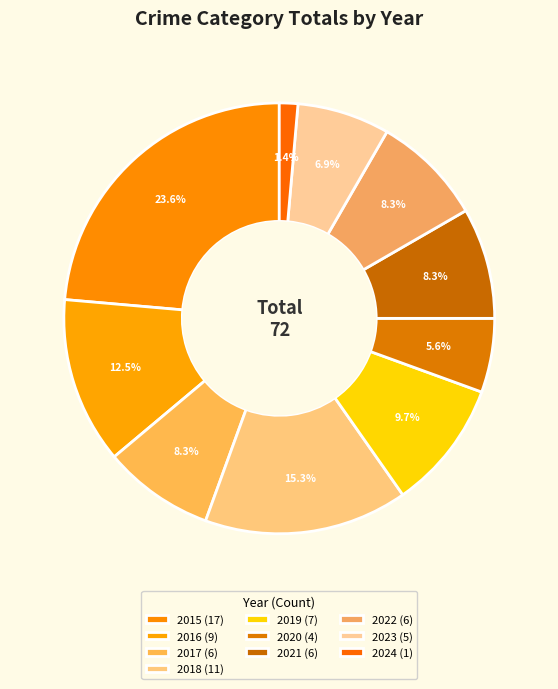

To the nearest percent, what portion does 2018 represent?

15%